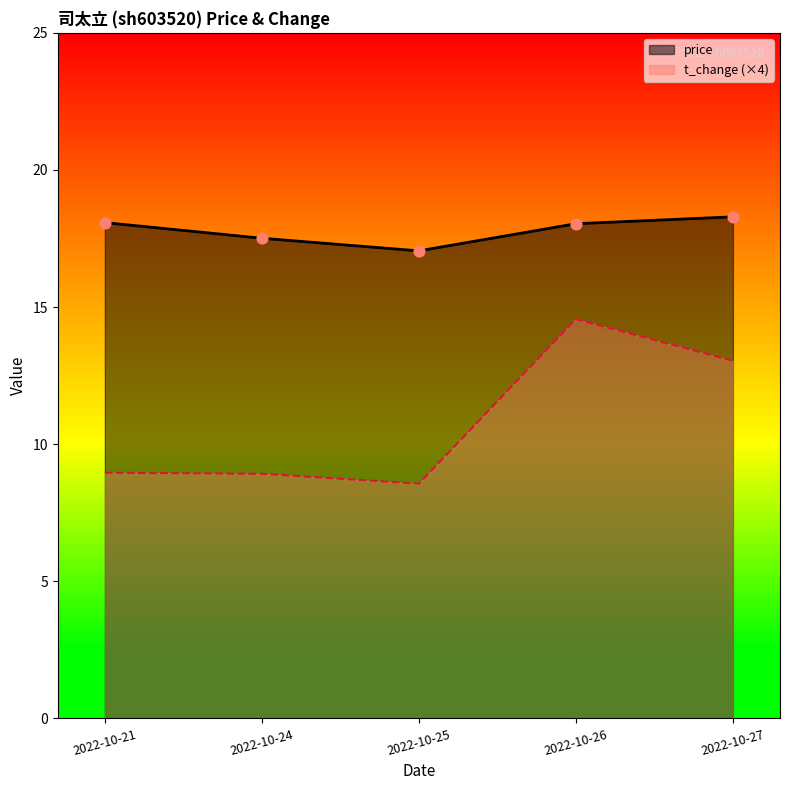

At which category is the sum across all series the highest?

2022-10-26